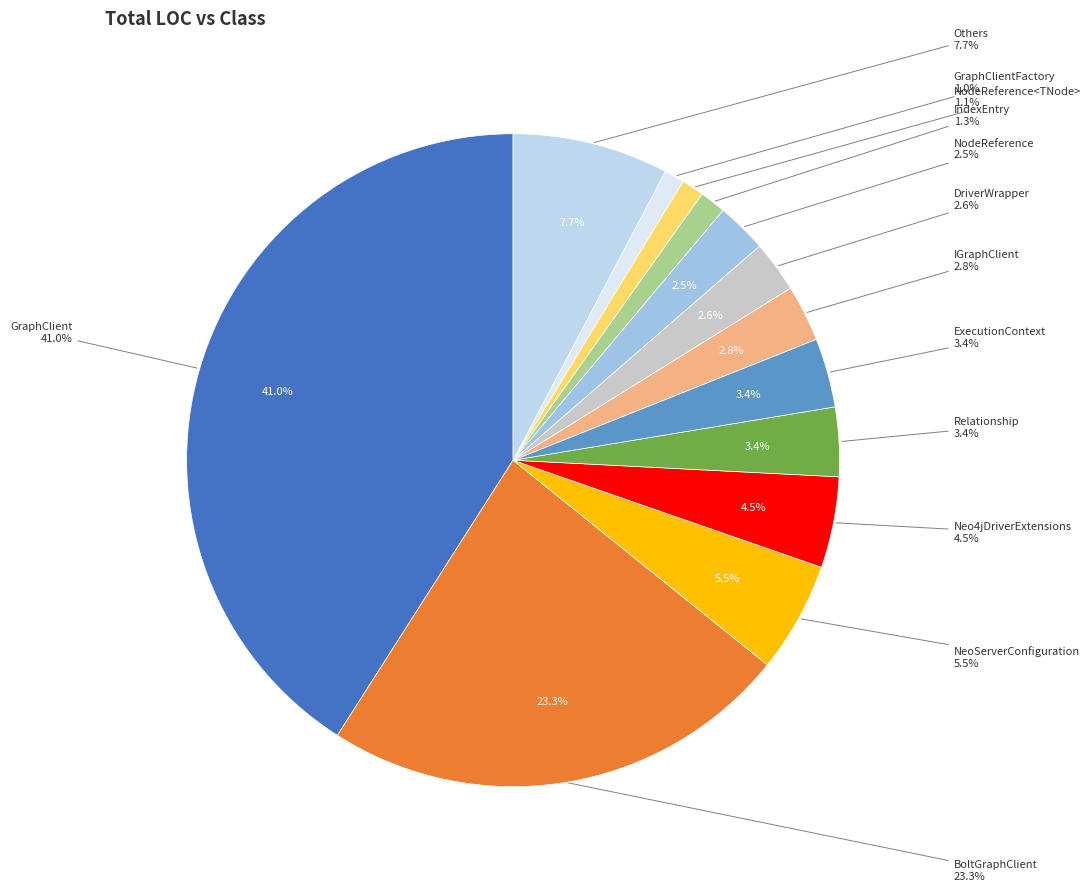

Is it true that AmbiguousRelationshipDirectionException is 9% of the pie?

False